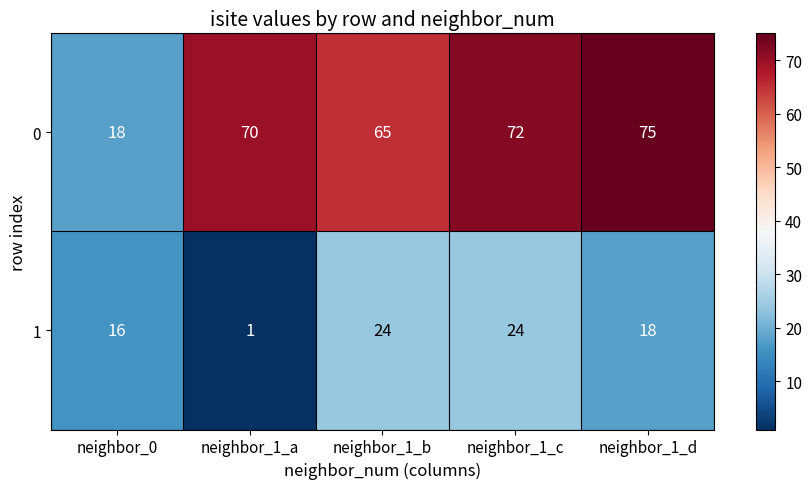

Reading left to right, list all the values displayed in this chart.

0: neighbor_0=18	neighbor_1_a=70	neighbor_1_b=65	neighbor_1_c=72	neighbor_1_d=75
1: neighbor_0=16	neighbor_1_a=1	neighbor_1_b=24	neighbor_1_c=24	neighbor_1_d=18